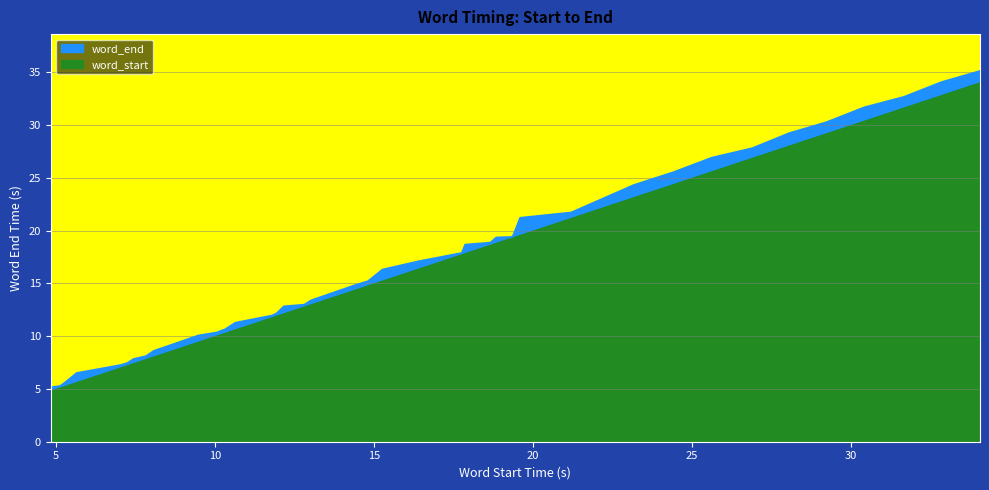

True or false: the data has more than 0 interior local peaks.

False